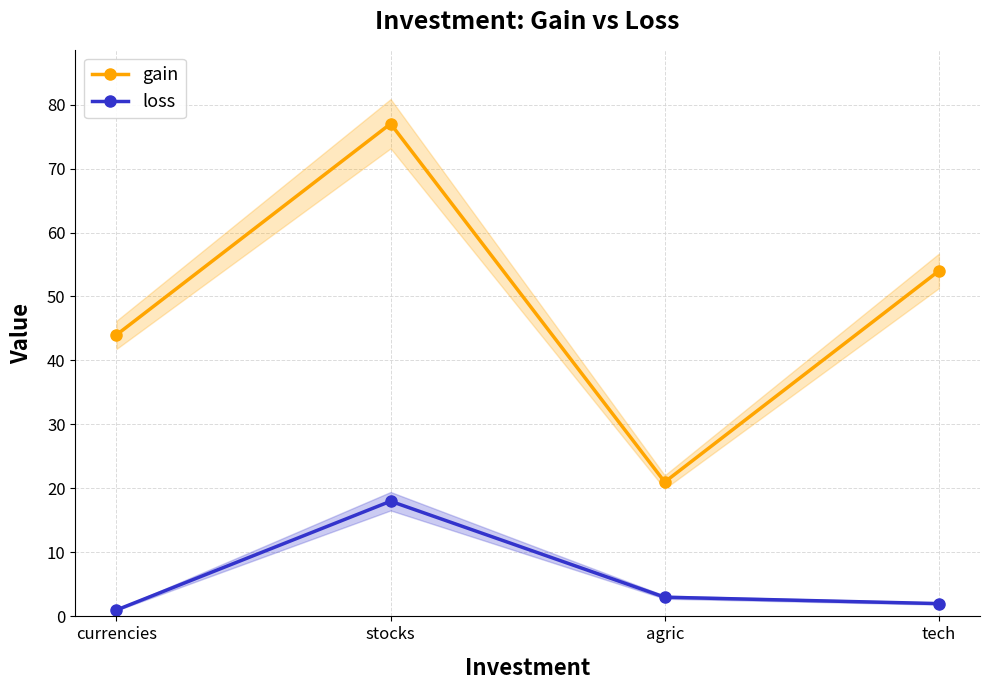

Which series has the largest total across all categories?

gain